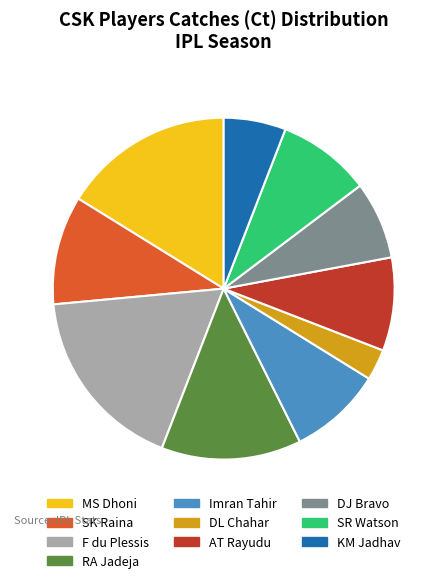

Which slice is the smallest?

DL Chahar